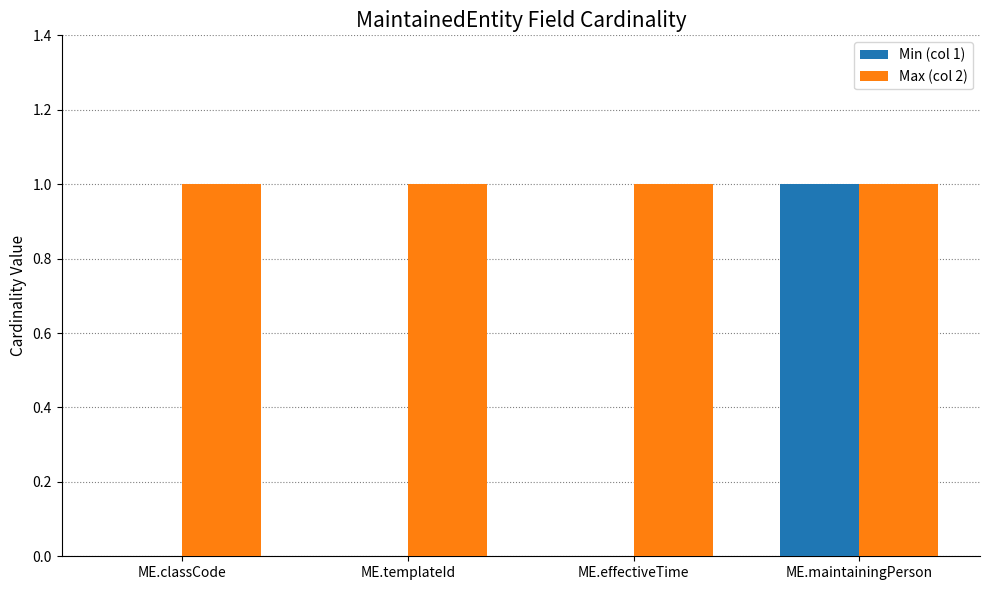

What is the total value across all series at ME.effectiveTime?

1